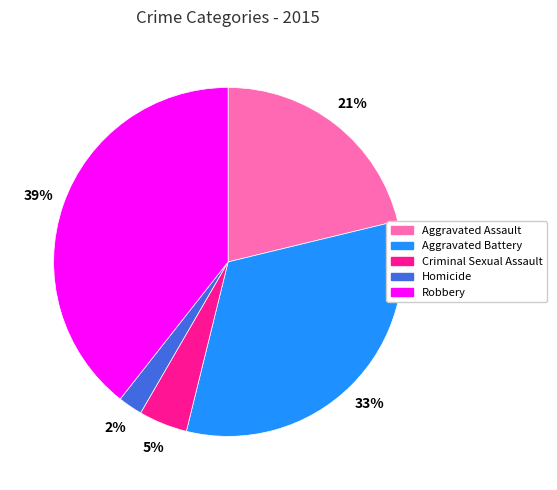

What percentage is the Criminal Sexual Assault slice, to the nearest percent?

5%